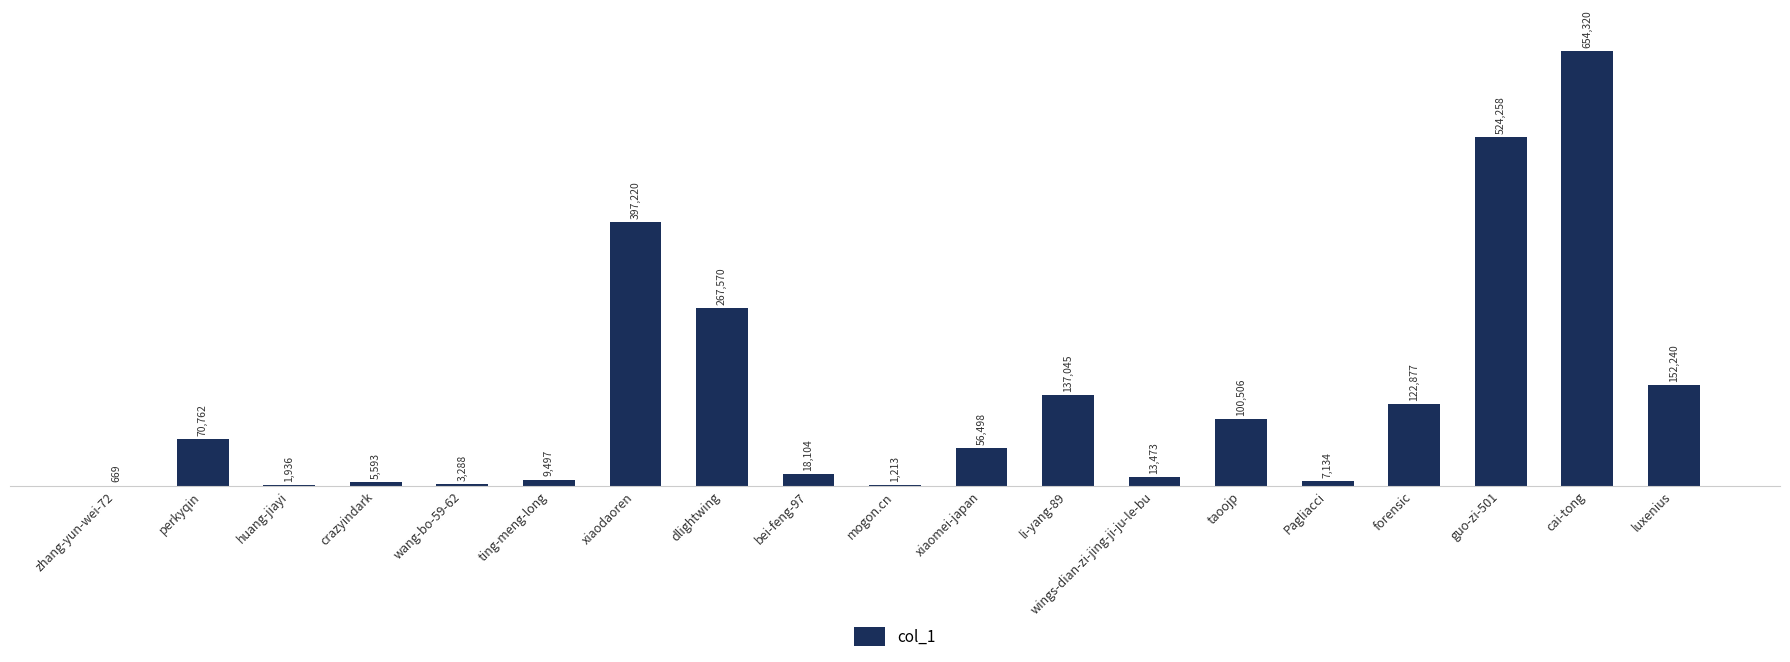

How many categories are shown in the chart?

19